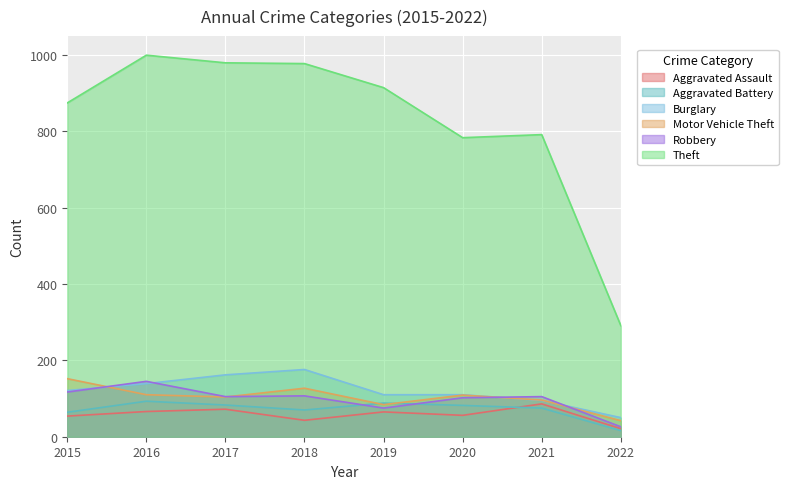

What value does the Aggravated Battery series have at 2019, to the nearest 10?

90